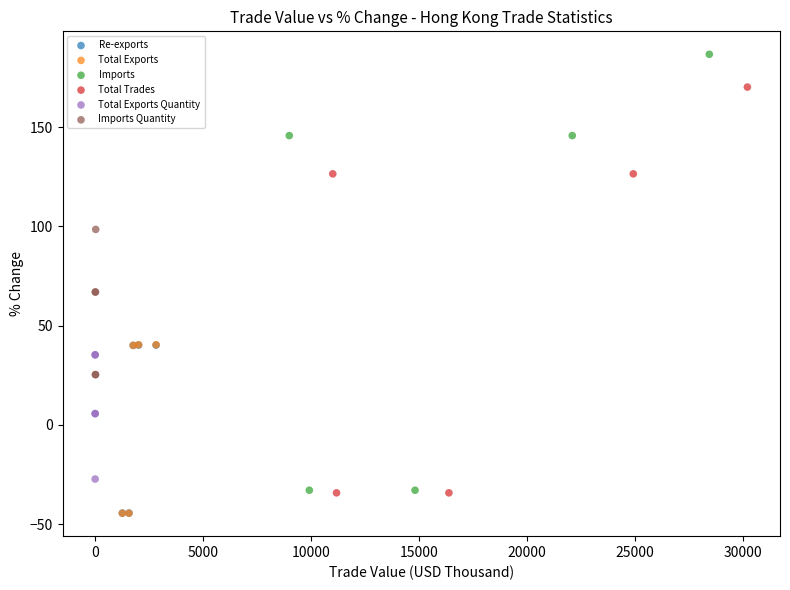

Which series contains the highest Y value?

Imports